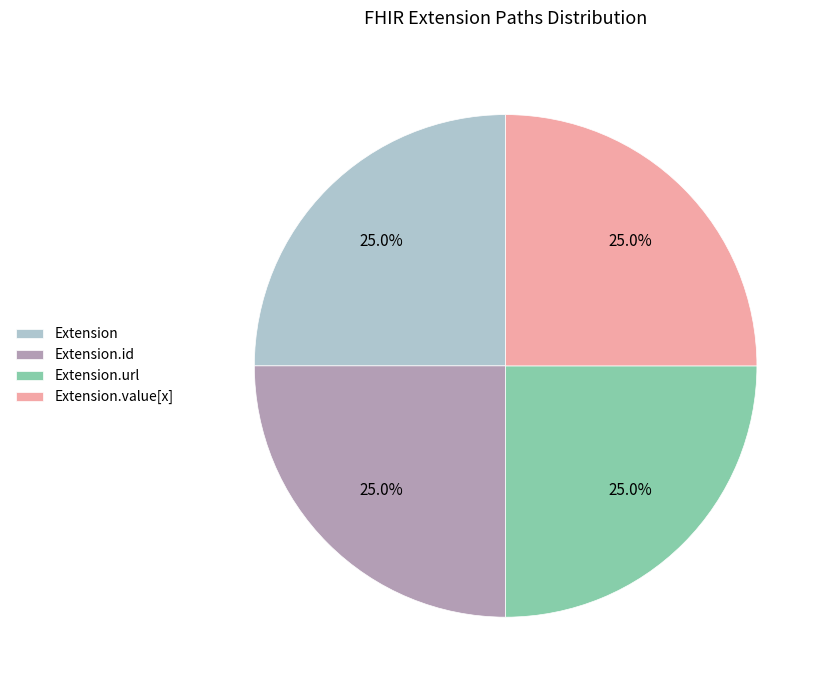

Is there any slice that represents more than half of the pie?

No